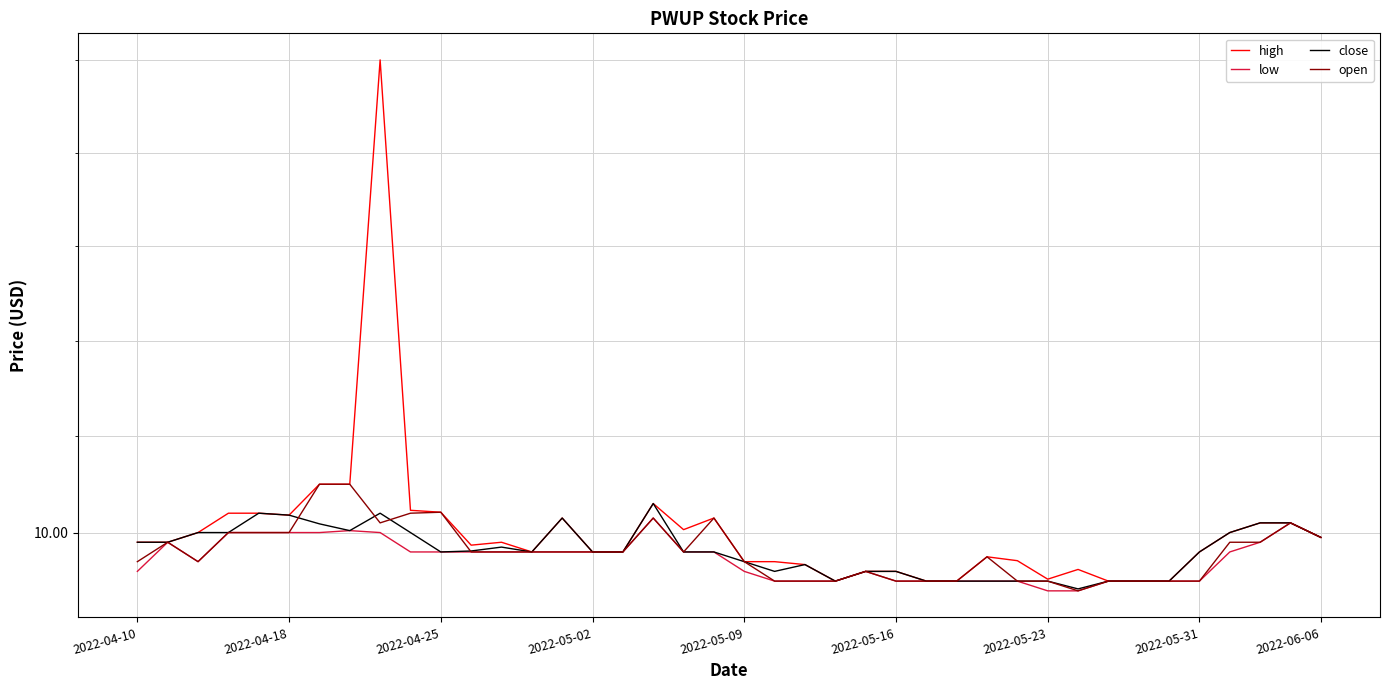

True or false: open and high intersect in this chart.

False